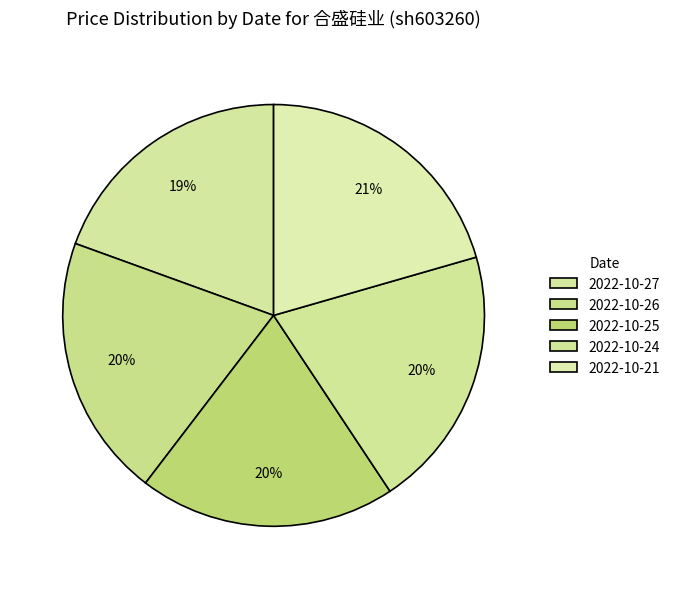

How many segments does this pie chart have?

5